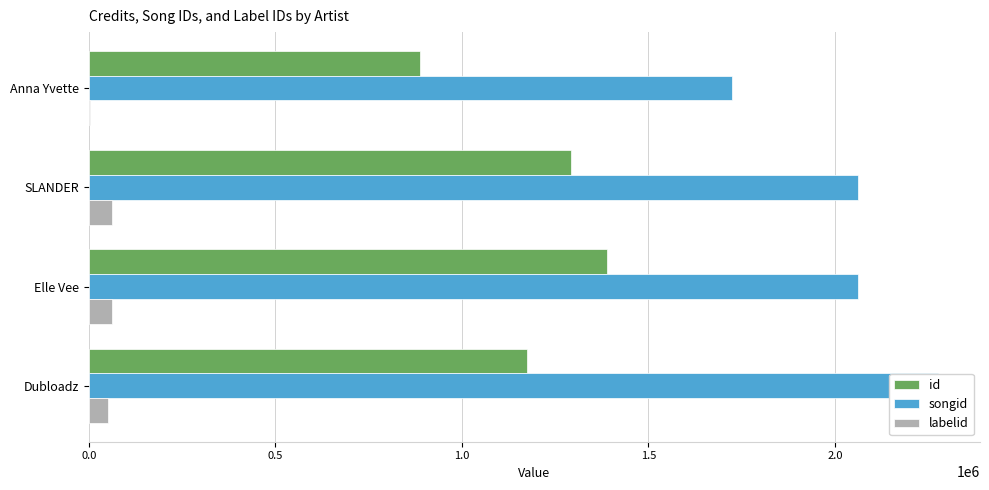

True or false: songid has a value of 2801318 at SLANDER.

False